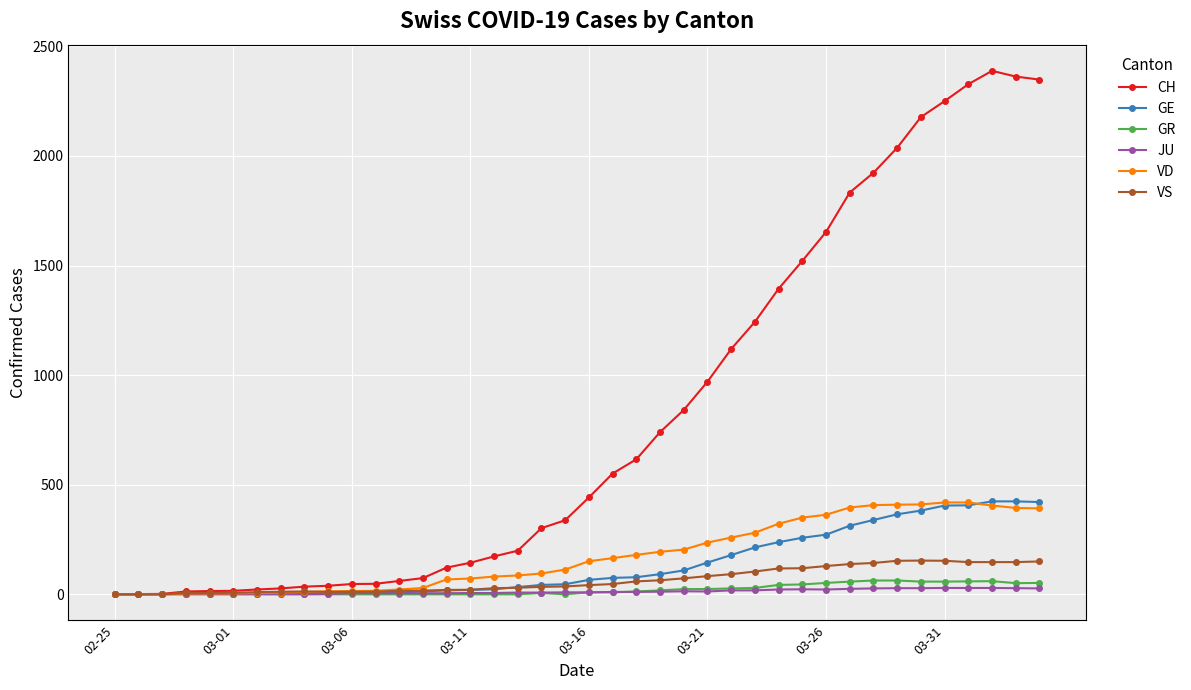

Which series has the largest total across all categories?

CH